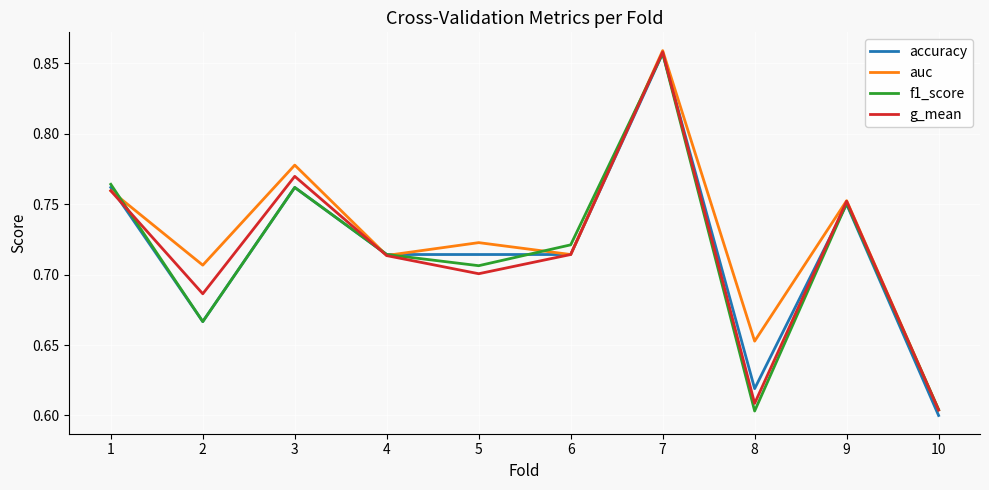

At which category is the sum across all series the highest?

7